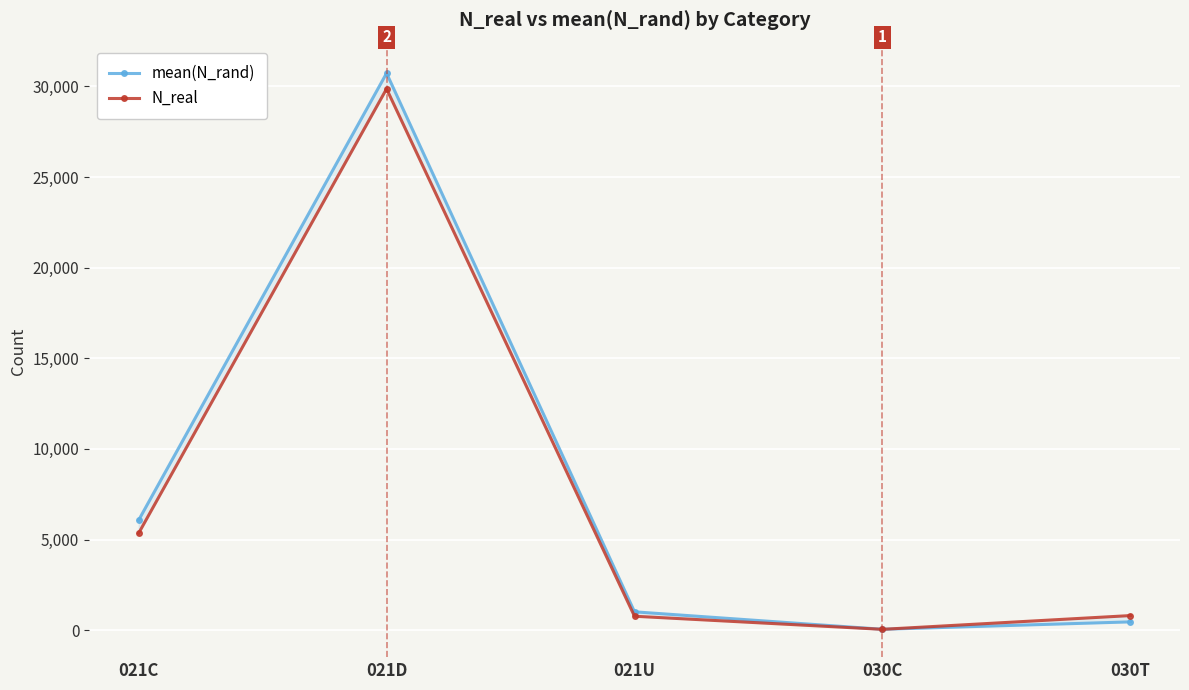

Is it true that mean(N_rand) equals 329.1 at 021U?

False